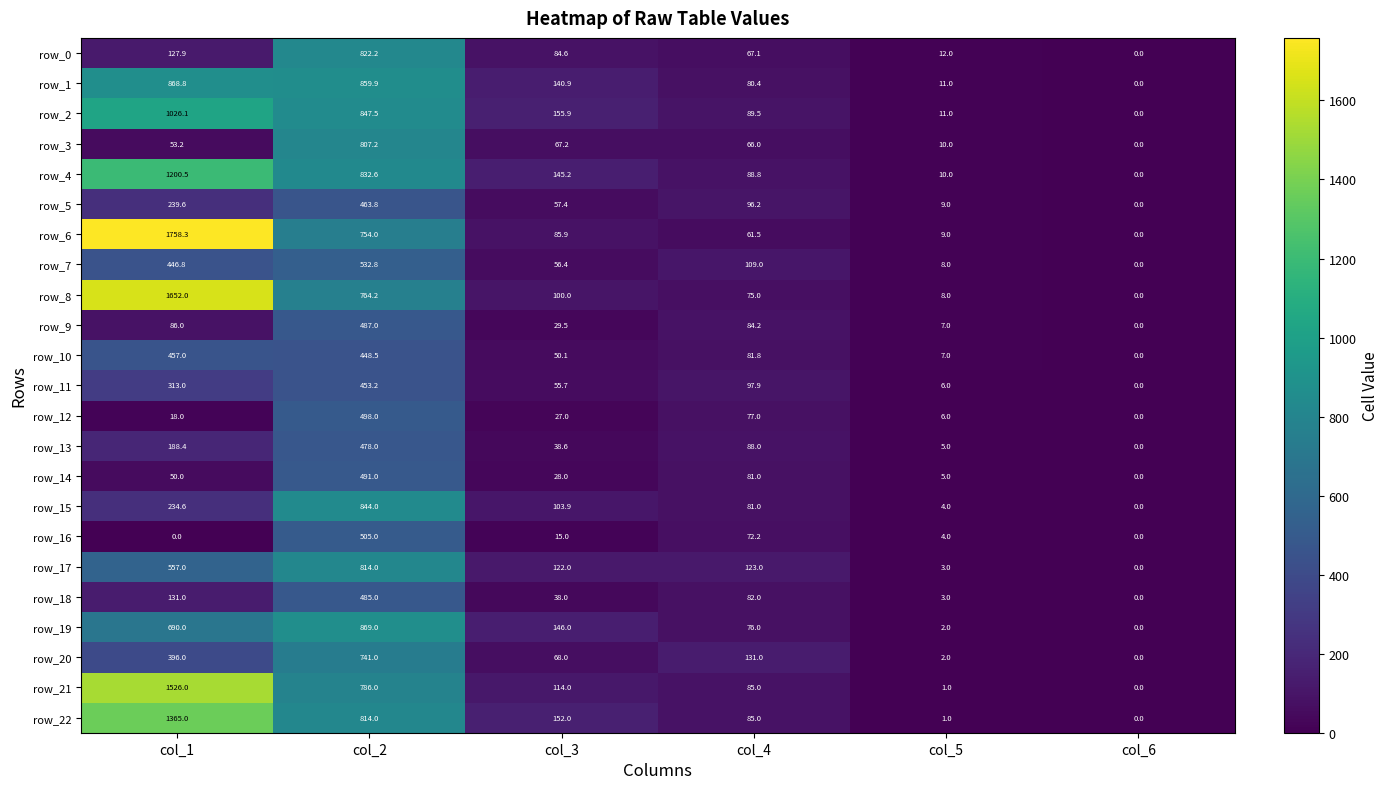

What is the total value across all series at col_1?

13385.2